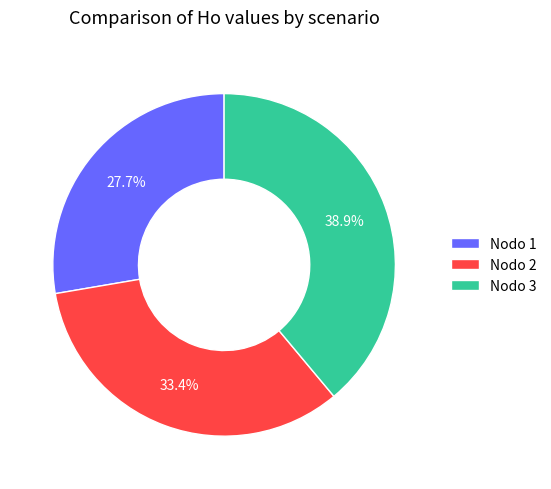

Does any single category account for the majority?

No